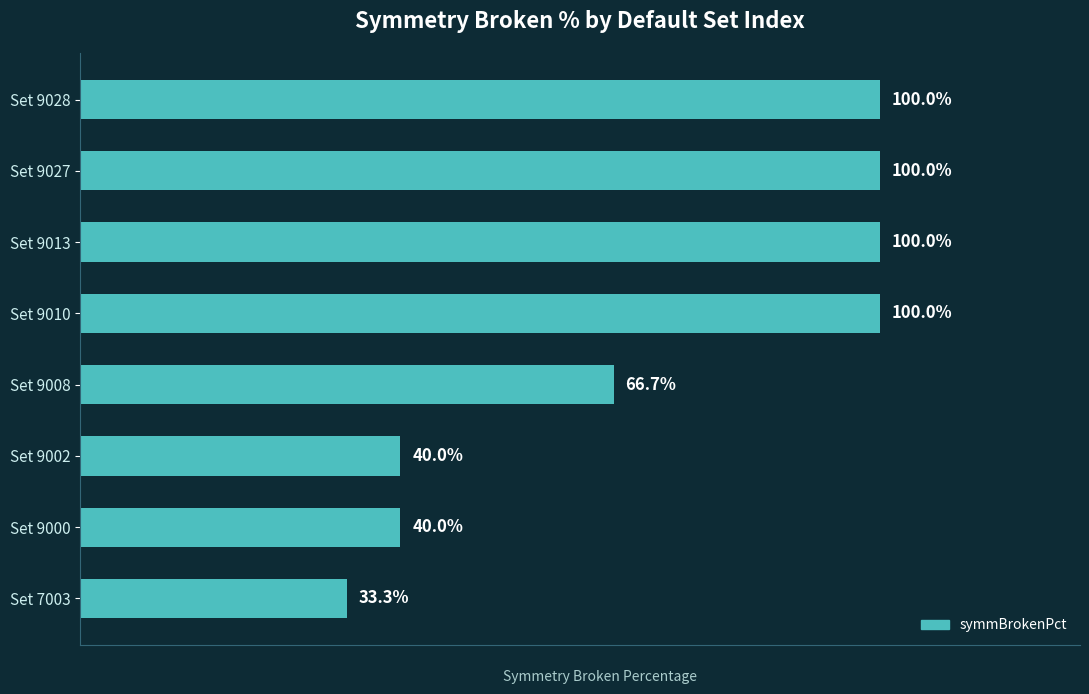

Are the bars horizontal?

Yes